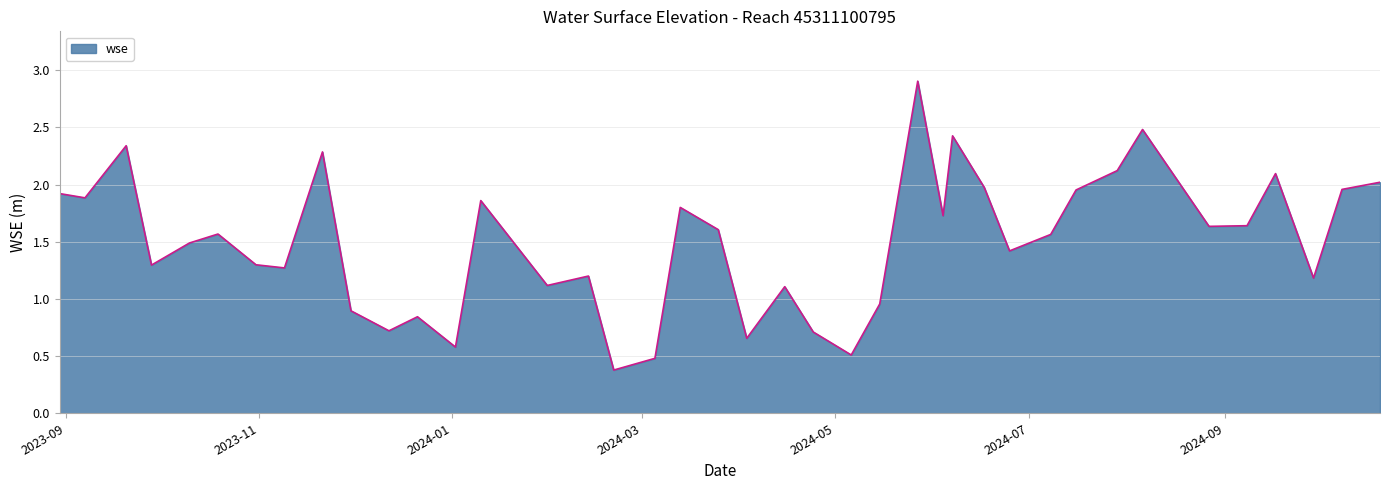

What is the smallest value displayed?

0.4